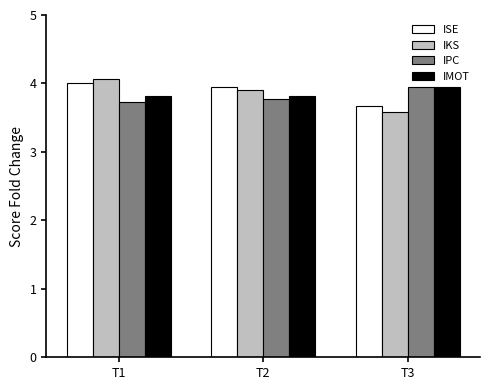

Reading left to right, what are all the values shown in this chart?

ISE: 4.0	4.0	3.7
IKS: 4.1	3.9	3.6
IPC: 3.7	3.8	4.0
IMOT: 3.8	3.8	4.0